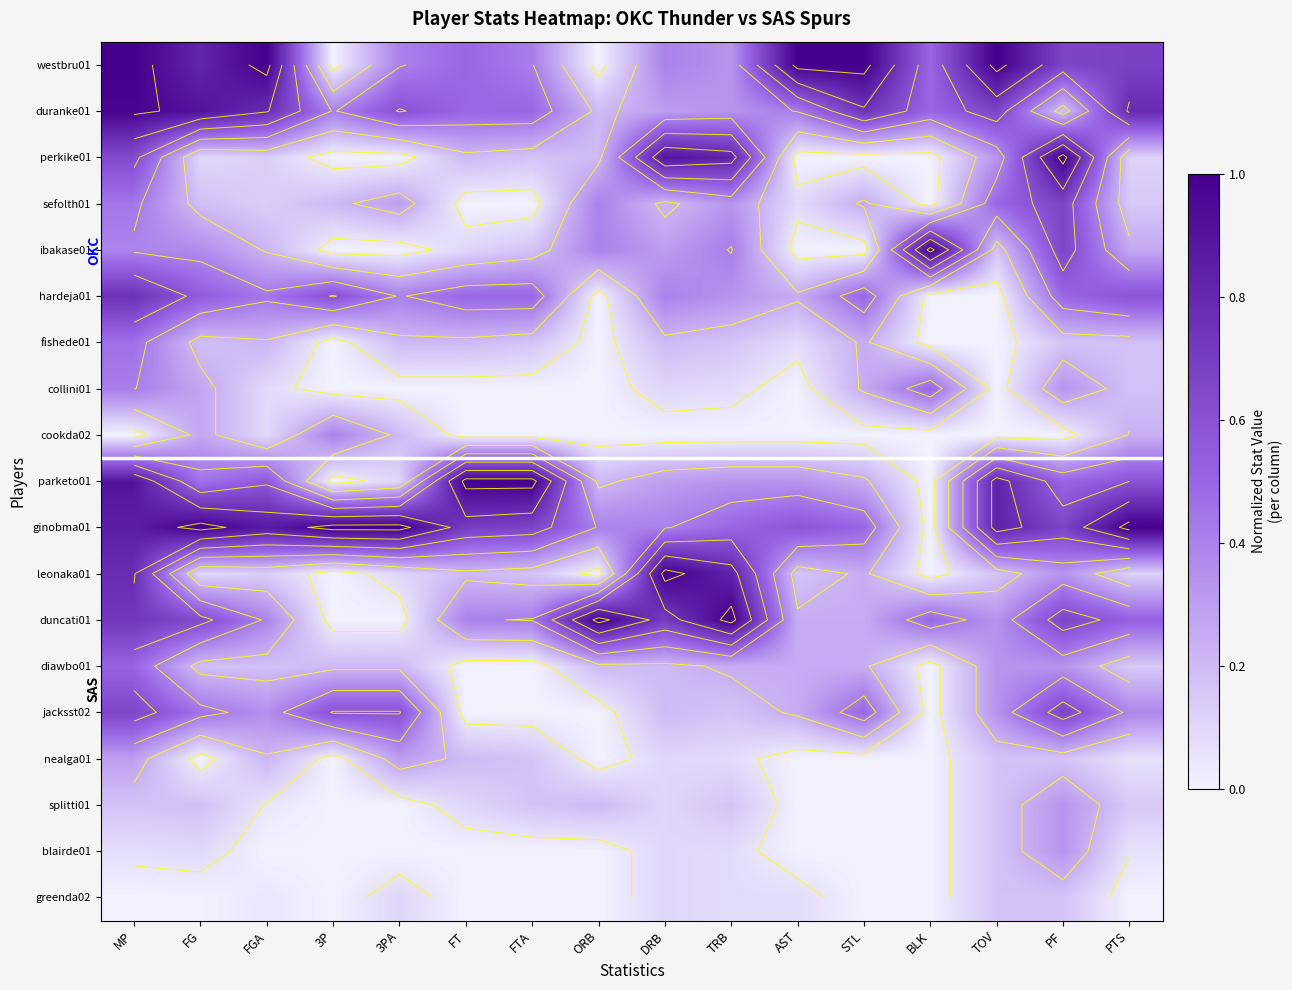

What is the greatest value displayed?

1.0